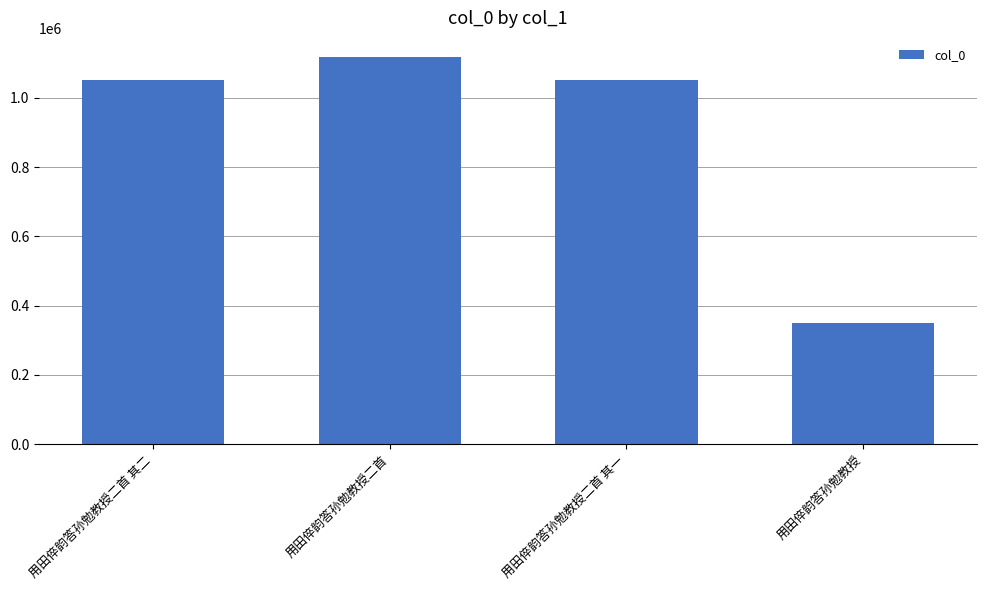

What is the label of the 1st bar from the left?

用田倅韵答孙勉教授二首 其二